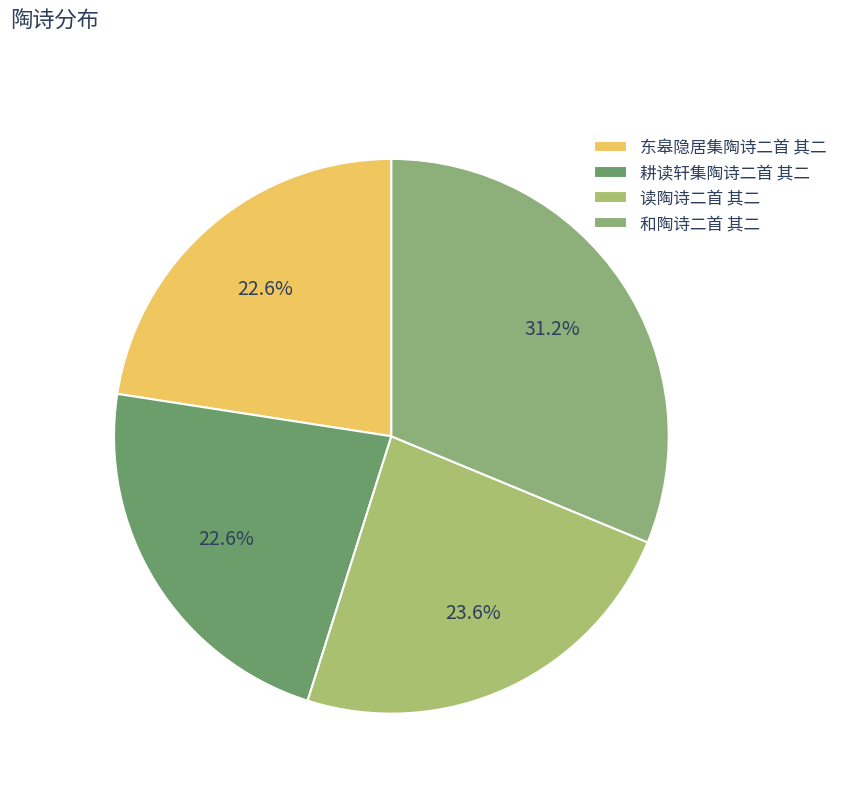

To the nearest percent, what percentage of the pie is 读陶诗二首 其二?

24%